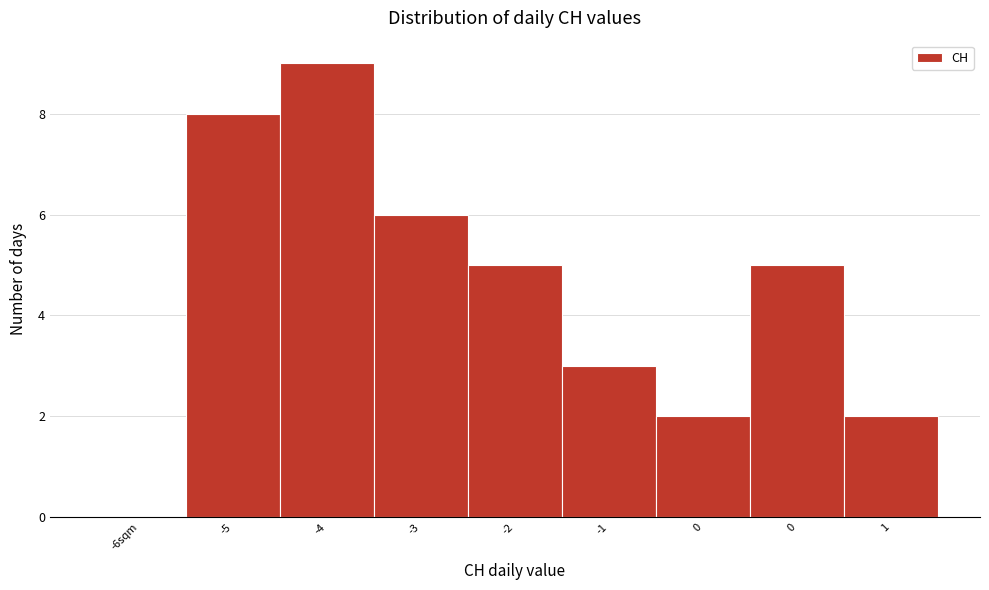

How many positive values are there?

8